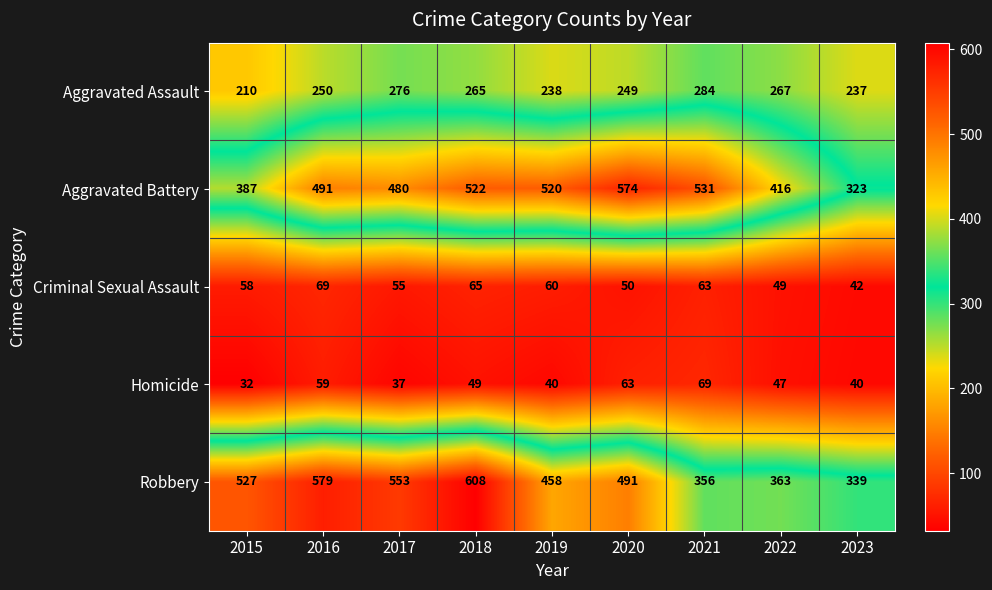

Which series has the largest total across all categories?

Robbery